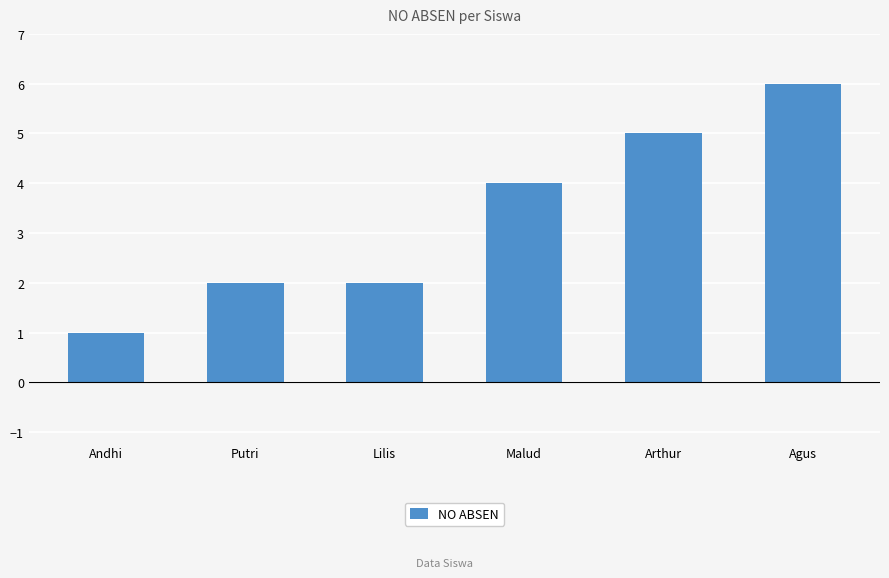

What is the greatest value displayed?

6